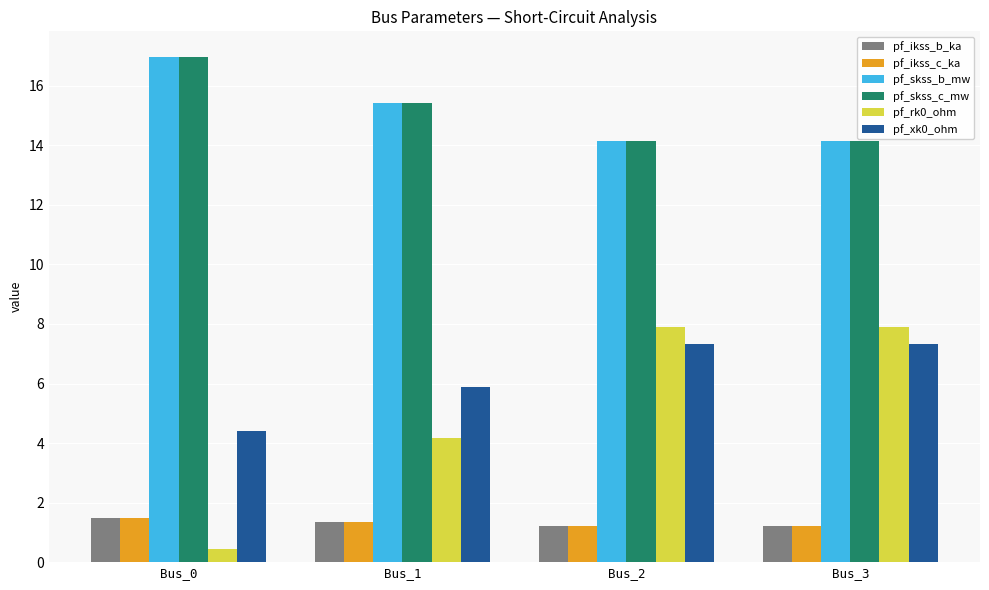

Reading left to right, extract all data points from this chart.

pf_ikss_b_ka: Bus_0=1.5	Bus_1=1.3	Bus_2=1.2	Bus_3=1.2
pf_ikss_c_ka: Bus_0=1.5	Bus_1=1.3	Bus_2=1.2	Bus_3=1.2
pf_skss_b_mw: Bus_0=17.0	Bus_1=15.4	Bus_2=14.1	Bus_3=14.1
pf_skss_c_mw: Bus_0=17.0	Bus_1=15.4	Bus_2=14.1	Bus_3=14.1
pf_rk0_ohm: Bus_0=0.4	Bus_1=4.2	Bus_2=7.9	Bus_3=7.9
pf_xk0_ohm: Bus_0=4.4	Bus_1=5.9	Bus_2=7.3	Bus_3=7.3